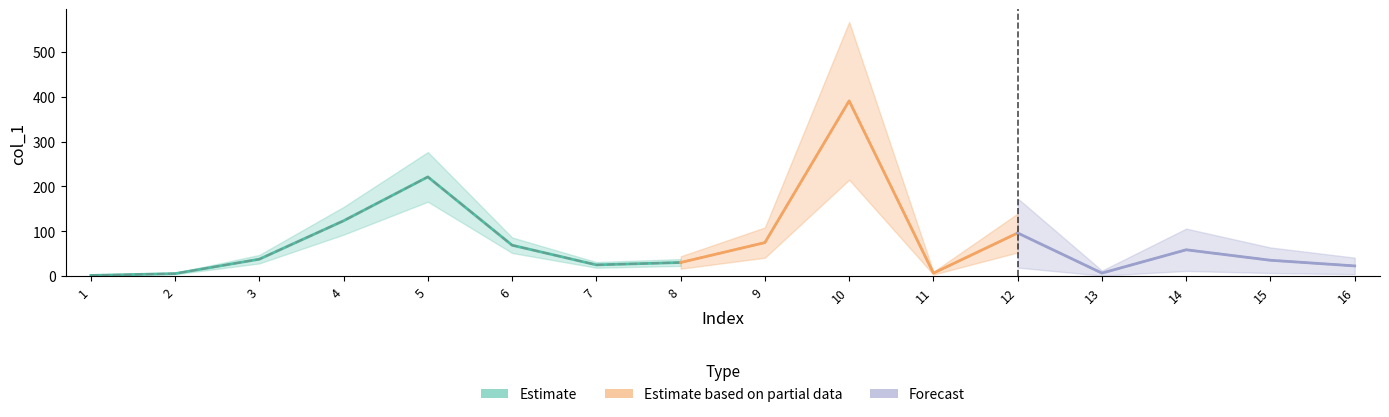

True or false: there are more than 2 points higher than both neighbors.

True